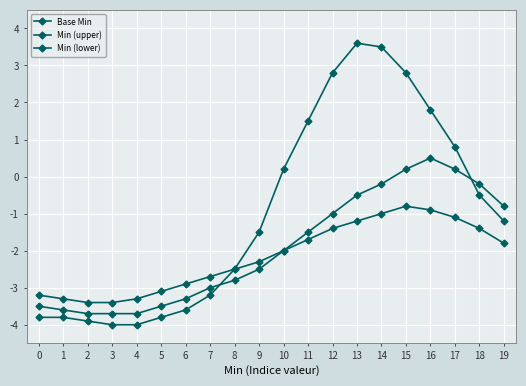

Which series changed the most between 13 and 15?

Base Min